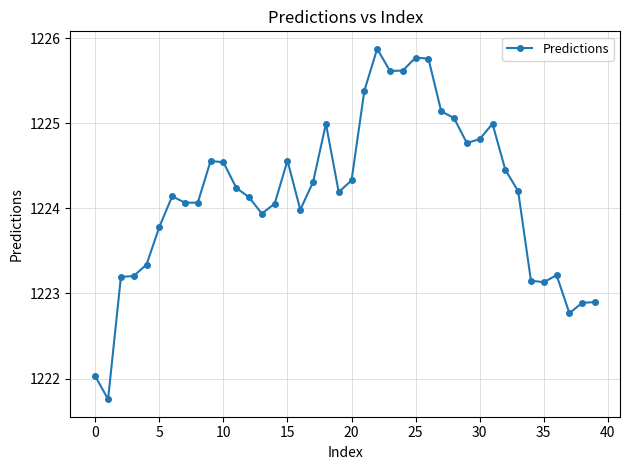

What is the value of the 1st point from the left?

1222.0